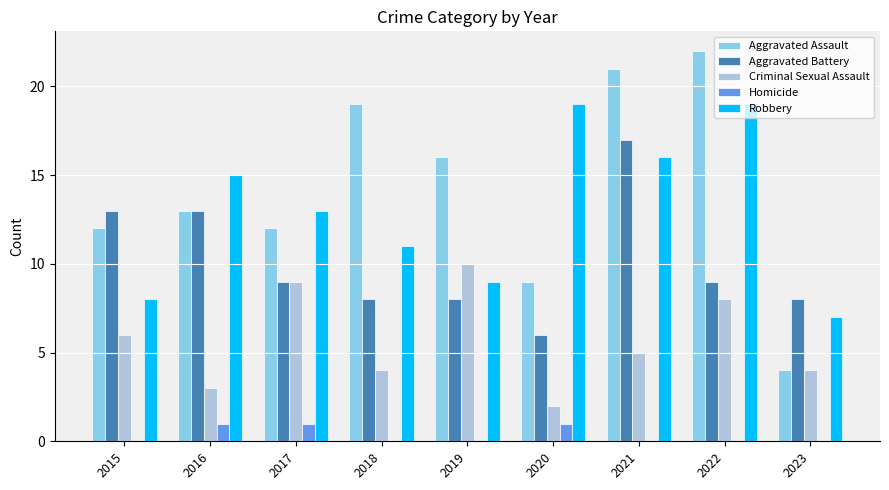

What is the total value across all series at 2016?

45